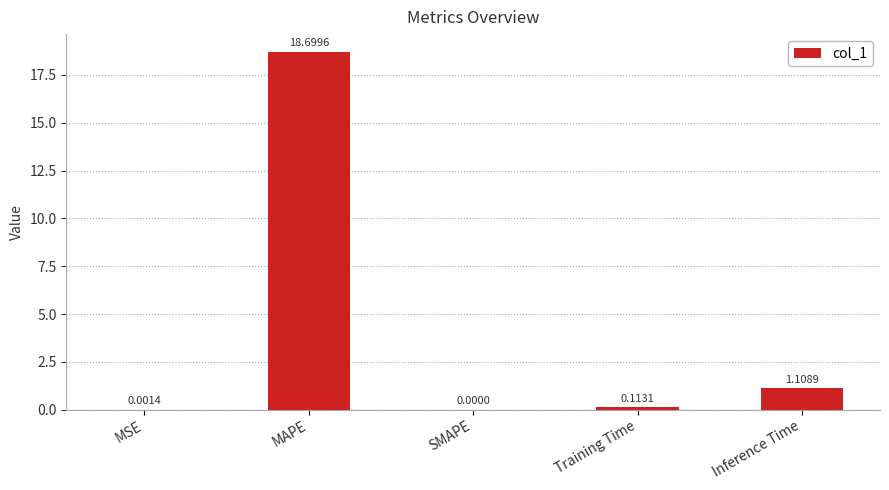

What is the change in value from Training Time to Inference Time?

+1.0